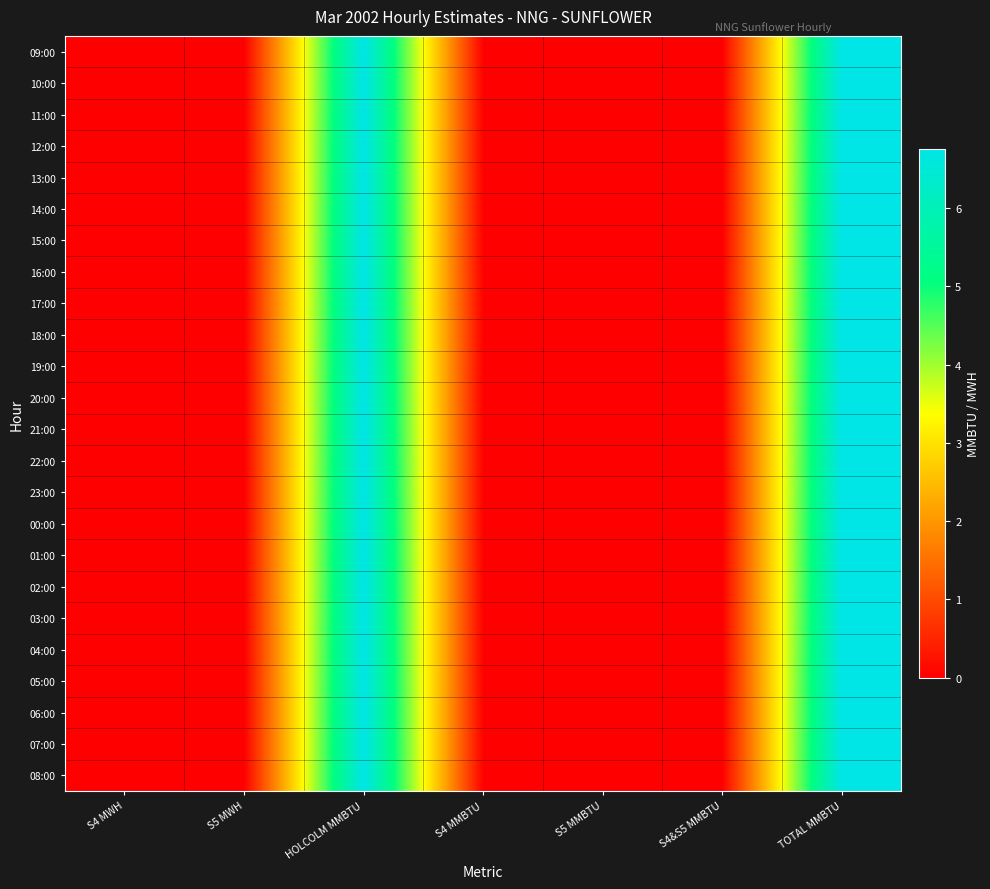

Reading left to right, list all the values displayed in this chart.

09:00: S4 MWH=0.0	S5 MWH=0.0	HOLCOLM MMBTU=6.8	S4 MMBTU=0.0	S5 MMBTU=0.0	S4&S5 MMBTU=0.0	TOTAL MMBTU=6.8
10:00: S4 MWH=0.0	S5 MWH=0.0	HOLCOLM MMBTU=6.8	S4 MMBTU=0.0	S5 MMBTU=0.0	S4&S5 MMBTU=0.0	TOTAL MMBTU=6.8
11:00: S4 MWH=0.0	S5 MWH=0.0	HOLCOLM MMBTU=6.8	S4 MMBTU=0.0	S5 MMBTU=0.0	S4&S5 MMBTU=0.0	TOTAL MMBTU=6.8
12:00: S4 MWH=0.0	S5 MWH=0.0	HOLCOLM MMBTU=6.8	S4 MMBTU=0.0	S5 MMBTU=0.0	S4&S5 MMBTU=0.0	TOTAL MMBTU=6.8
13:00: S4 MWH=0.0	S5 MWH=0.0	HOLCOLM MMBTU=6.8	S4 MMBTU=0.0	S5 MMBTU=0.0	S4&S5 MMBTU=0.0	TOTAL MMBTU=6.8
14:00: S4 MWH=0.0	S5 MWH=0.0	HOLCOLM MMBTU=6.8	S4 MMBTU=0.0	S5 MMBTU=0.0	S4&S5 MMBTU=0.0	TOTAL MMBTU=6.8
15:00: S4 MWH=0.0	S5 MWH=0.0	HOLCOLM MMBTU=6.8	S4 MMBTU=0.0	S5 MMBTU=0.0	S4&S5 MMBTU=0.0	TOTAL MMBTU=6.8
16:00: S4 MWH=0.0	S5 MWH=0.0	HOLCOLM MMBTU=6.8	S4 MMBTU=0.0	S5 MMBTU=0.0	S4&S5 MMBTU=0.0	TOTAL MMBTU=6.8
17:00: S4 MWH=0.0	S5 MWH=0.0	HOLCOLM MMBTU=6.8	S4 MMBTU=0.0	S5 MMBTU=0.0	S4&S5 MMBTU=0.0	TOTAL MMBTU=6.8
18:00: S4 MWH=0.0	S5 MWH=0.0	HOLCOLM MMBTU=6.8	S4 MMBTU=0.0	S5 MMBTU=0.0	S4&S5 MMBTU=0.0	TOTAL MMBTU=6.8
19:00: S4 MWH=0.0	S5 MWH=0.0	HOLCOLM MMBTU=6.8	S4 MMBTU=0.0	S5 MMBTU=0.0	S4&S5 MMBTU=0.0	TOTAL MMBTU=6.8
20:00: S4 MWH=0.0	S5 MWH=0.0	HOLCOLM MMBTU=6.8	S4 MMBTU=0.0	S5 MMBTU=0.0	S4&S5 MMBTU=0.0	TOTAL MMBTU=6.8
21:00: S4 MWH=0.0	S5 MWH=0.0	HOLCOLM MMBTU=6.8	S4 MMBTU=0.0	S5 MMBTU=0.0	S4&S5 MMBTU=0.0	TOTAL MMBTU=6.8
22:00: S4 MWH=0.0	S5 MWH=0.0	HOLCOLM MMBTU=6.8	S4 MMBTU=0.0	S5 MMBTU=0.0	S4&S5 MMBTU=0.0	TOTAL MMBTU=6.8
23:00: S4 MWH=0.0	S5 MWH=0.0	HOLCOLM MMBTU=6.8	S4 MMBTU=0.0	S5 MMBTU=0.0	S4&S5 MMBTU=0.0	TOTAL MMBTU=6.8
00:00: S4 MWH=0.0	S5 MWH=0.0	HOLCOLM MMBTU=6.8	S4 MMBTU=0.0	S5 MMBTU=0.0	S4&S5 MMBTU=0.0	TOTAL MMBTU=6.8
01:00: S4 MWH=0.0	S5 MWH=0.0	HOLCOLM MMBTU=6.8	S4 MMBTU=0.0	S5 MMBTU=0.0	S4&S5 MMBTU=0.0	TOTAL MMBTU=6.8
02:00: S4 MWH=0.0	S5 MWH=0.0	HOLCOLM MMBTU=6.8	S4 MMBTU=0.0	S5 MMBTU=0.0	S4&S5 MMBTU=0.0	TOTAL MMBTU=6.8
03:00: S4 MWH=0.0	S5 MWH=0.0	HOLCOLM MMBTU=6.8	S4 MMBTU=0.0	S5 MMBTU=0.0	S4&S5 MMBTU=0.0	TOTAL MMBTU=6.8
04:00: S4 MWH=0.0	S5 MWH=0.0	HOLCOLM MMBTU=6.8	S4 MMBTU=0.0	S5 MMBTU=0.0	S4&S5 MMBTU=0.0	TOTAL MMBTU=6.8
05:00: S4 MWH=0.0	S5 MWH=0.0	HOLCOLM MMBTU=6.8	S4 MMBTU=0.0	S5 MMBTU=0.0	S4&S5 MMBTU=0.0	TOTAL MMBTU=6.8
06:00: S4 MWH=0.0	S5 MWH=0.0	HOLCOLM MMBTU=6.8	S4 MMBTU=0.0	S5 MMBTU=0.0	S4&S5 MMBTU=0.0	TOTAL MMBTU=6.8
07:00: S4 MWH=0.0	S5 MWH=0.0	HOLCOLM MMBTU=6.8	S4 MMBTU=0.0	S5 MMBTU=0.0	S4&S5 MMBTU=0.0	TOTAL MMBTU=6.8
08:00: S4 MWH=0.0	S5 MWH=0.0	HOLCOLM MMBTU=6.8	S4 MMBTU=0.0	S5 MMBTU=0.0	S4&S5 MMBTU=0.0	TOTAL MMBTU=6.8